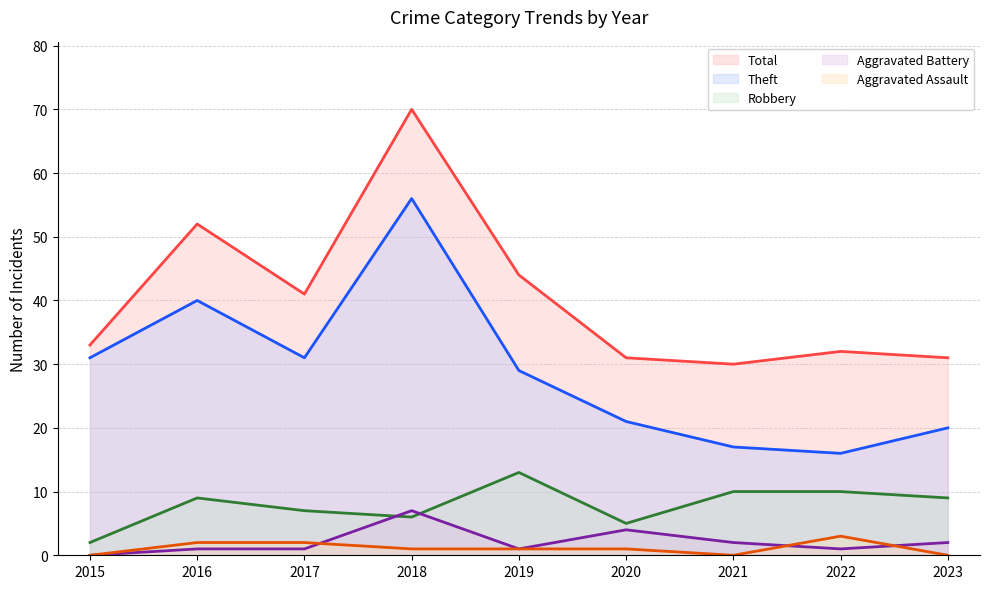

What are all the series names shown in the legend?

Total (line), Theft (line), Robbery (line), Aggravated Battery (line), Aggravated Assault (line)